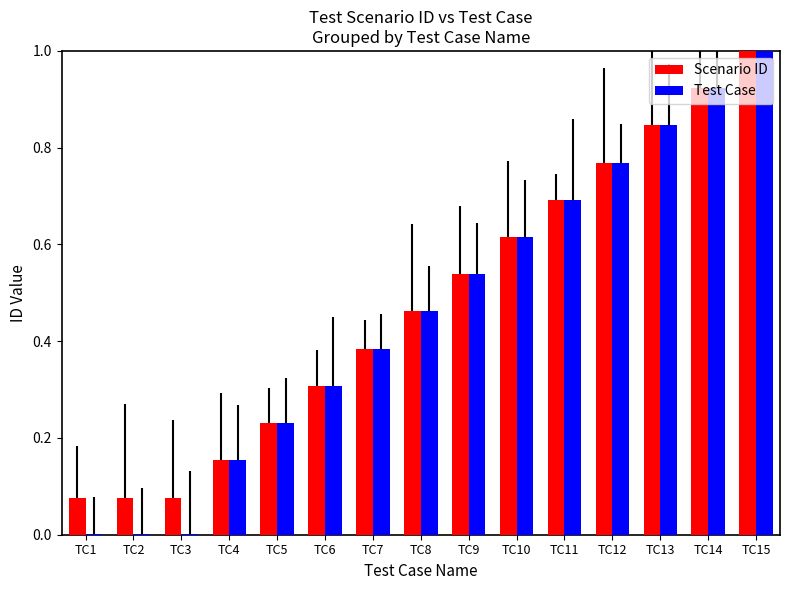

Which label corresponds to the largest value in the chart?

TC15